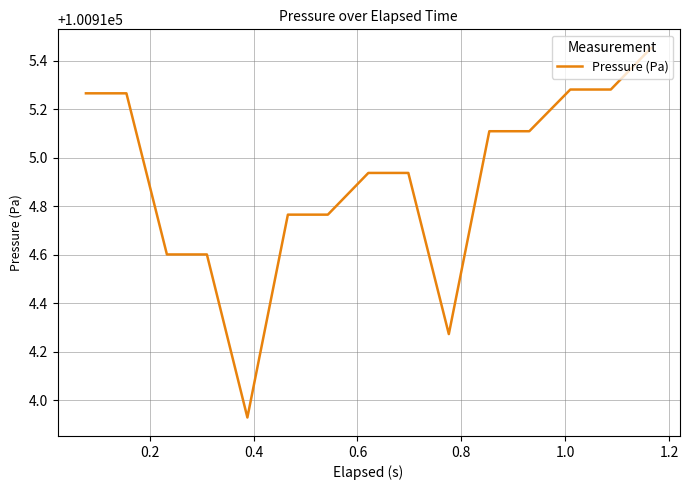

How many values are below 100914?

1